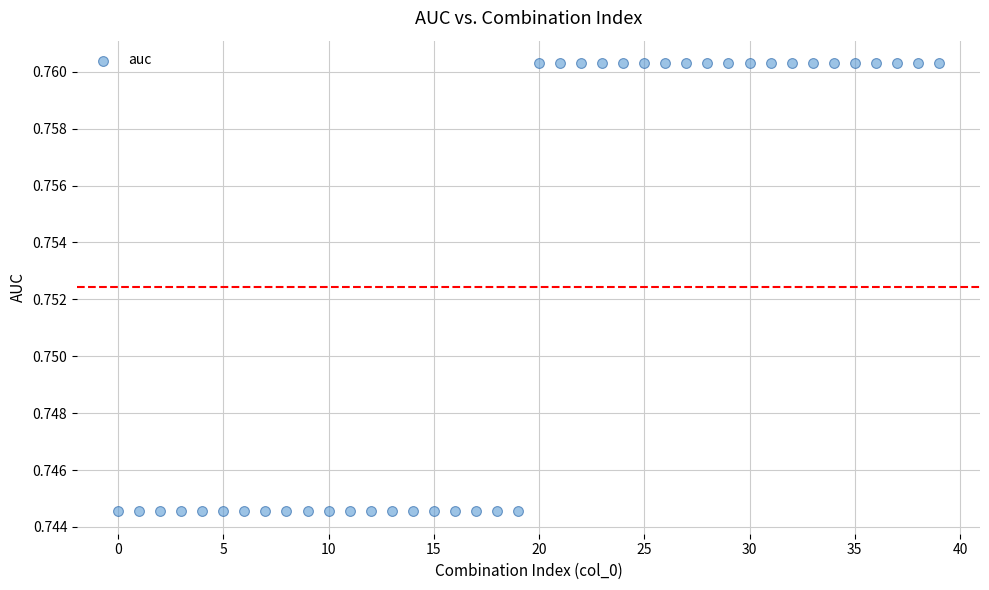

How many points are shown in the scatter plot?

40